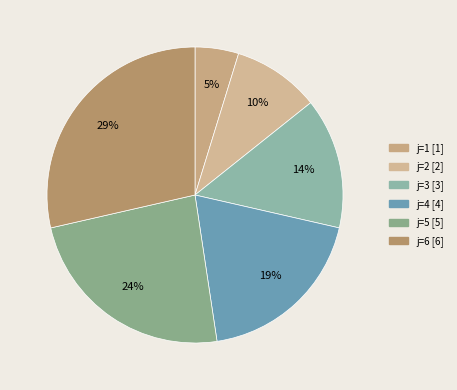

How many segments does this pie chart have?

6